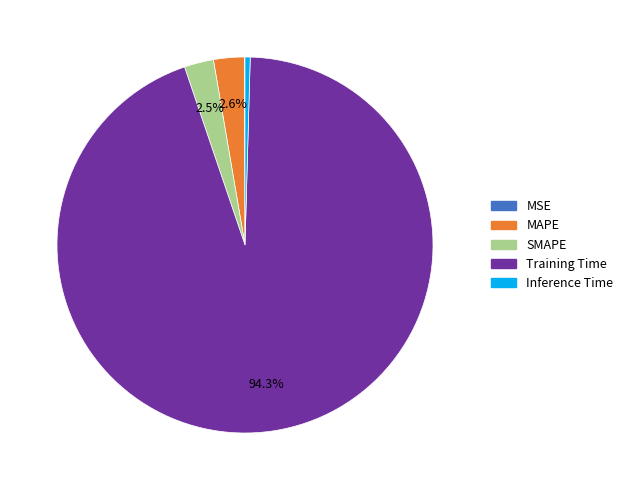

What percentage is NOT represented by MAPE?

97.4%